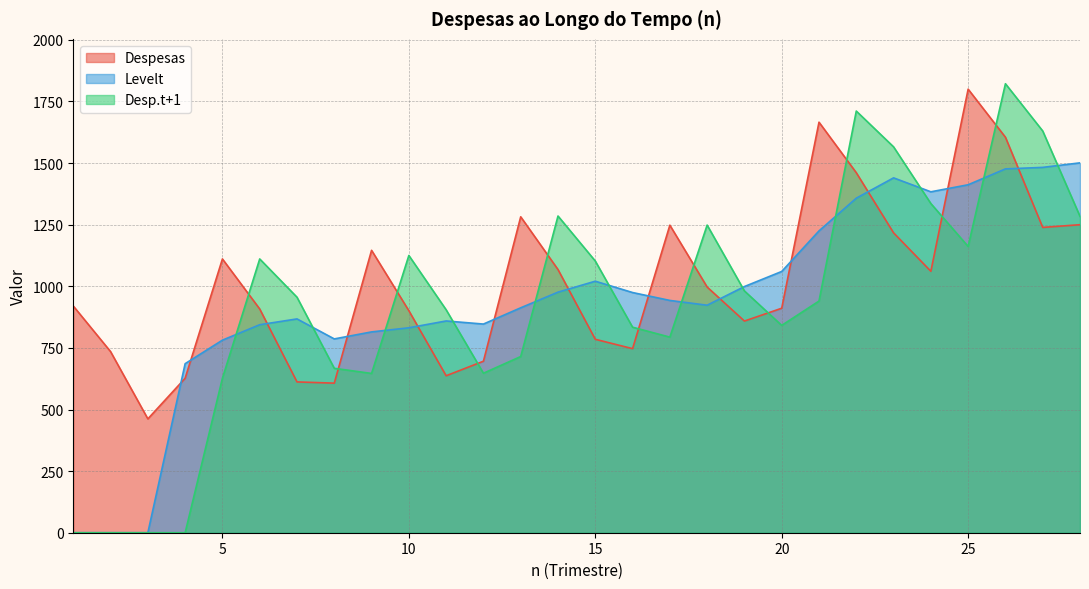

At which label does Desp.t+1 reach its minimum?

1